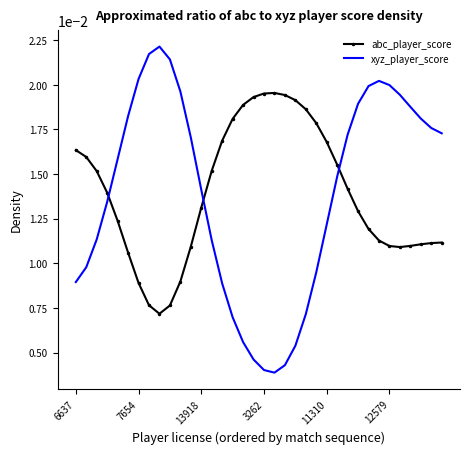

Which series has the widest spread of values?

xyz_player_score